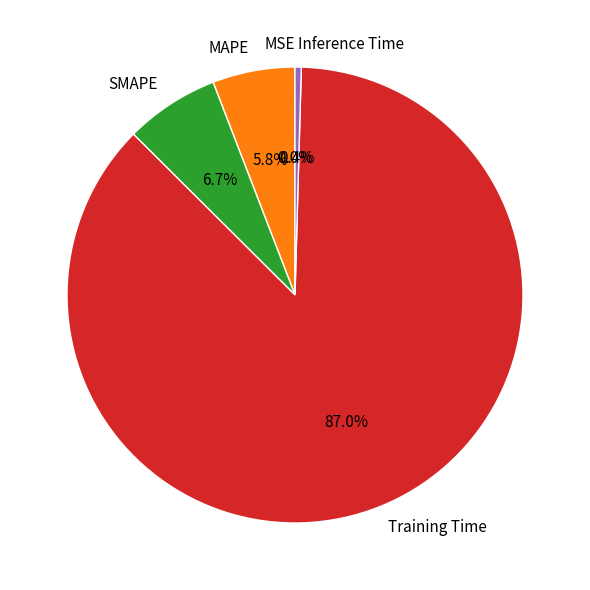

True or false: MAPE accounts for 6% of the total.

True